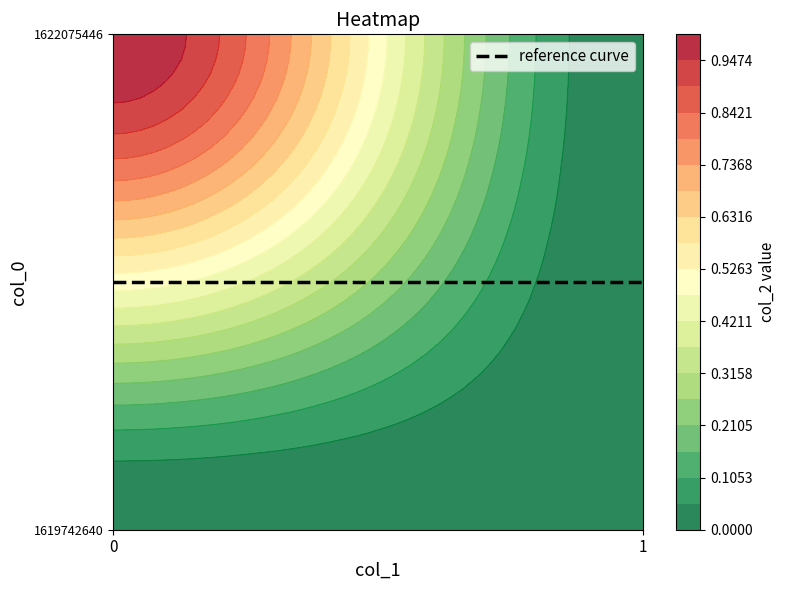

At how many categories does at least one series exceed 0?

1